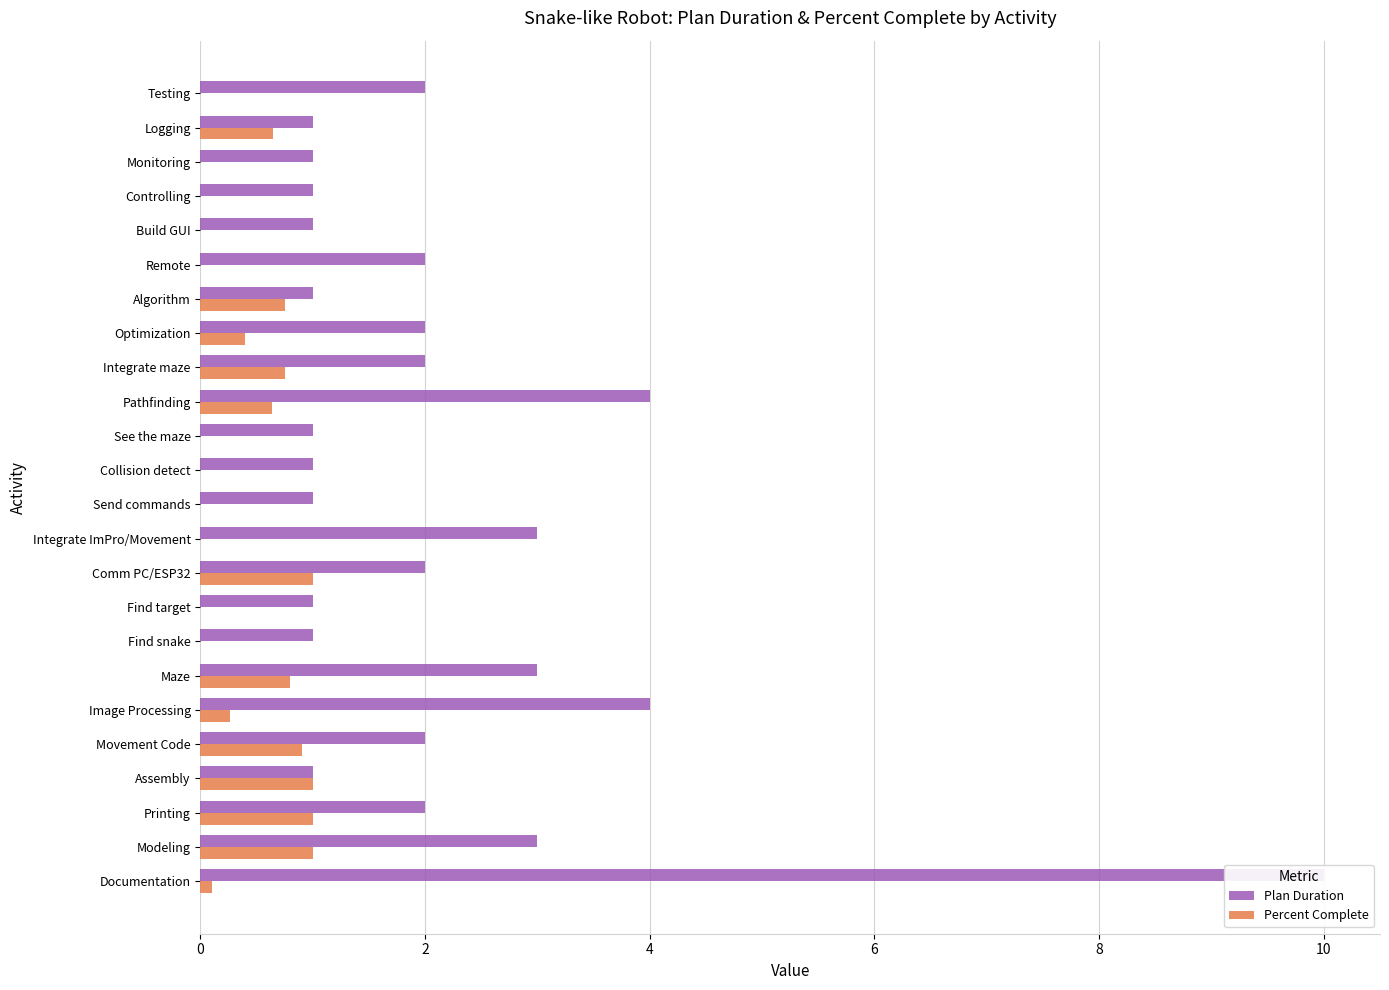

At how many categories does at least one series exceed 6?

1